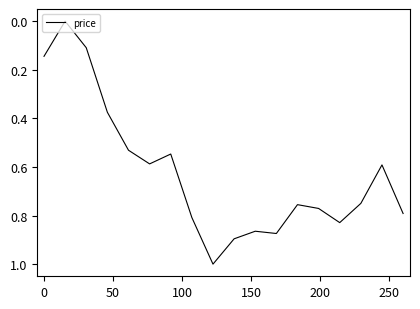

What is the difference between the maximum and minimum values?

1.0